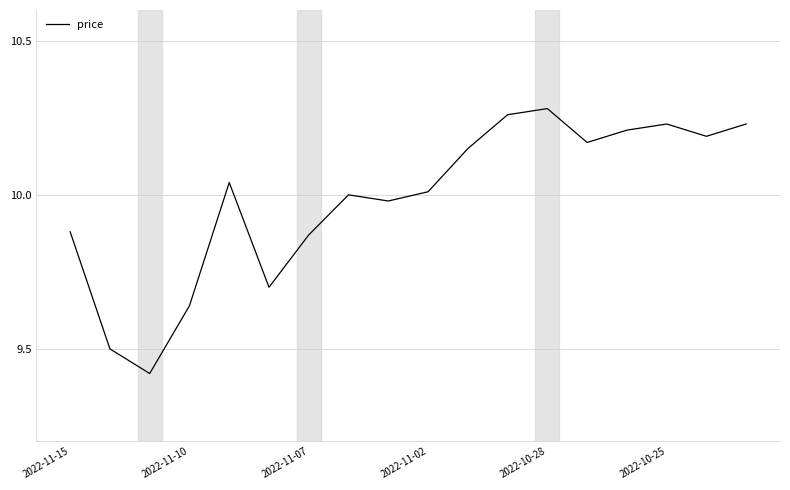

What is the difference between the maximum and minimum values?

0.9